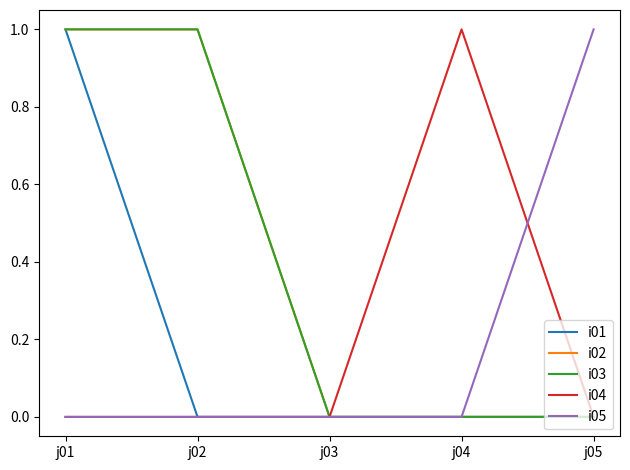

At which label is i04 closest to 0?

j01